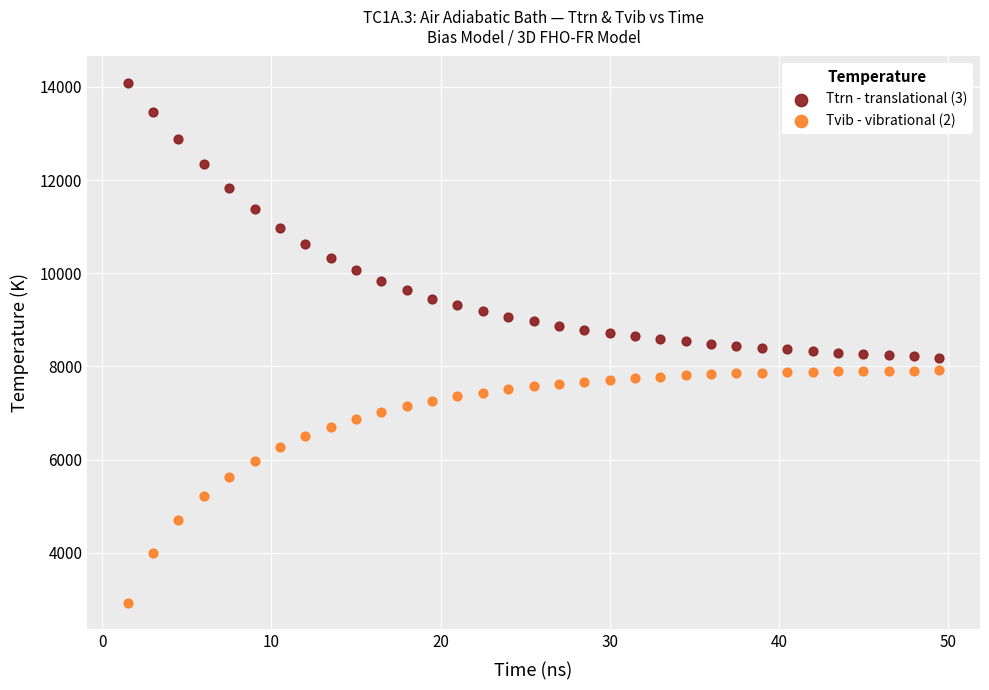

Which series has the largest Y range (max minus min)?

Ttrn - translational (3)